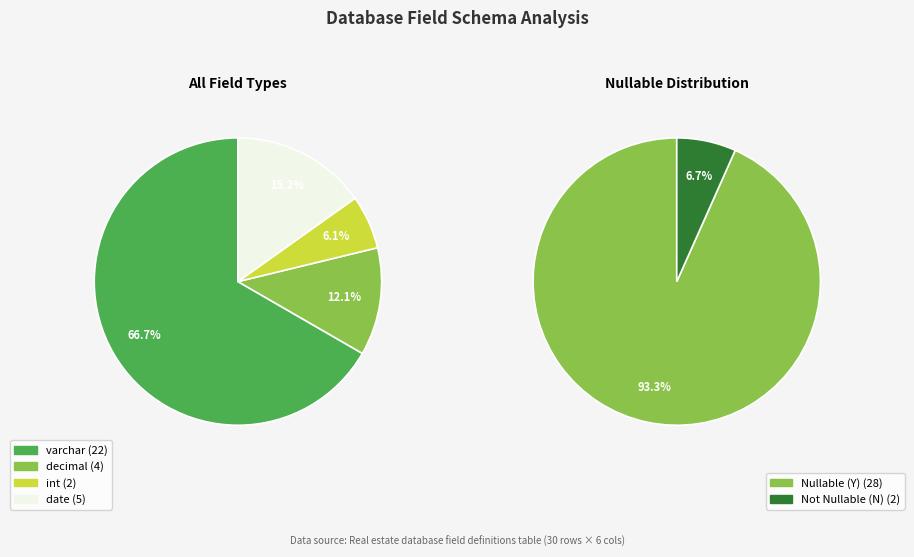

Does varchar account for over 50% of the chart?

Yes